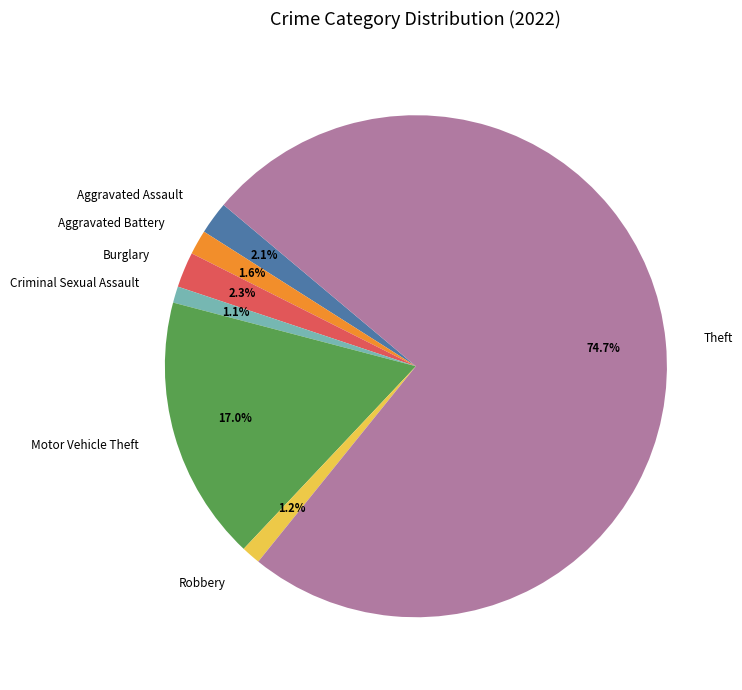

To the nearest percent, what is the difference between the Motor Vehicle Theft and Aggravated Assault slice percentages?

15%